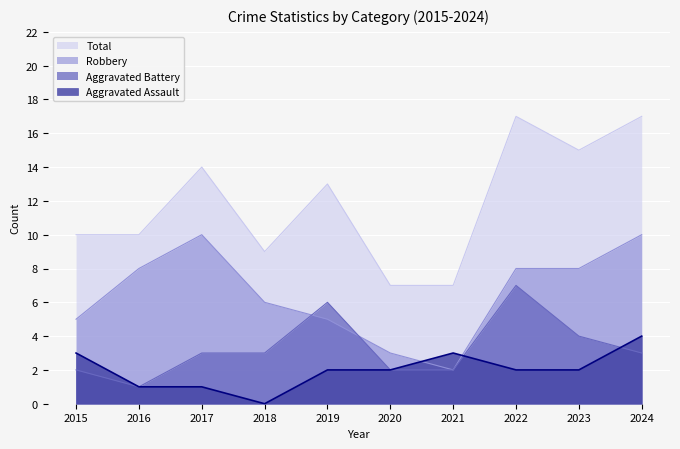

In Total, how many points are lower than both neighbors (excluding endpoints)?

2